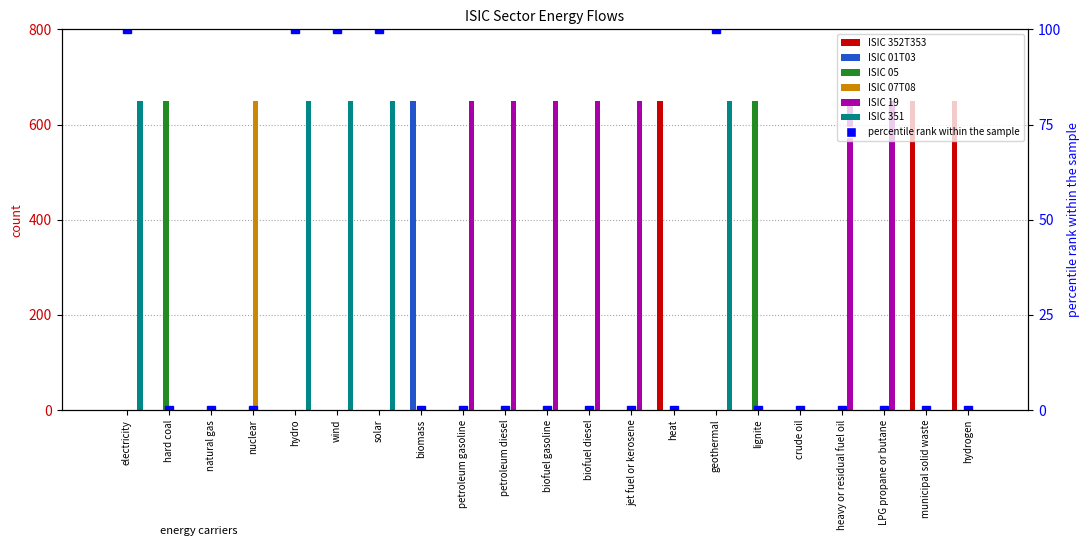

At which label does ISIC 19 reach its peak?

petroleum gasoline